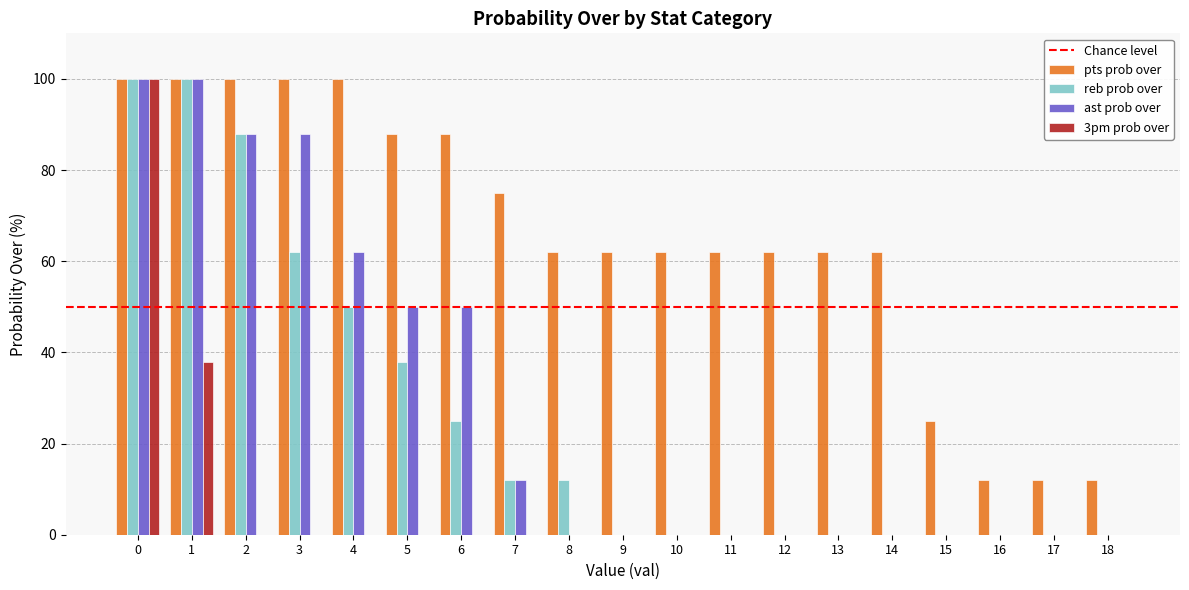

Reading left to right, extract all data points from this chart.

pts prob over: 0=100	1=100	2=100	3=100	4=100	5=88	6=88	7=75	8=62	9=62	10=62	11=62	12=62	13=62	14=62	15=25	16=12	17=12	18=12
reb prob over: 0=100	1=100	2=88	3=62	4=50	5=38	6=25	7=12	8=12	9=0	10=0	11=0	12=0	13=0	14=0	15=0	16=0	17=0	18=0
ast prob over: 0=100	1=100	2=88	3=88	4=62	5=50	6=50	7=12	8=0	9=0	10=0	11=0	12=0	13=0	14=0	15=0	16=0	17=0	18=0
3pm prob over: 0=100	1=38	2=0	3=0	4=0	5=0	6=0	7=0	8=0	9=0	10=0	11=0	12=0	13=0	14=0	15=0	16=0	17=0	18=0